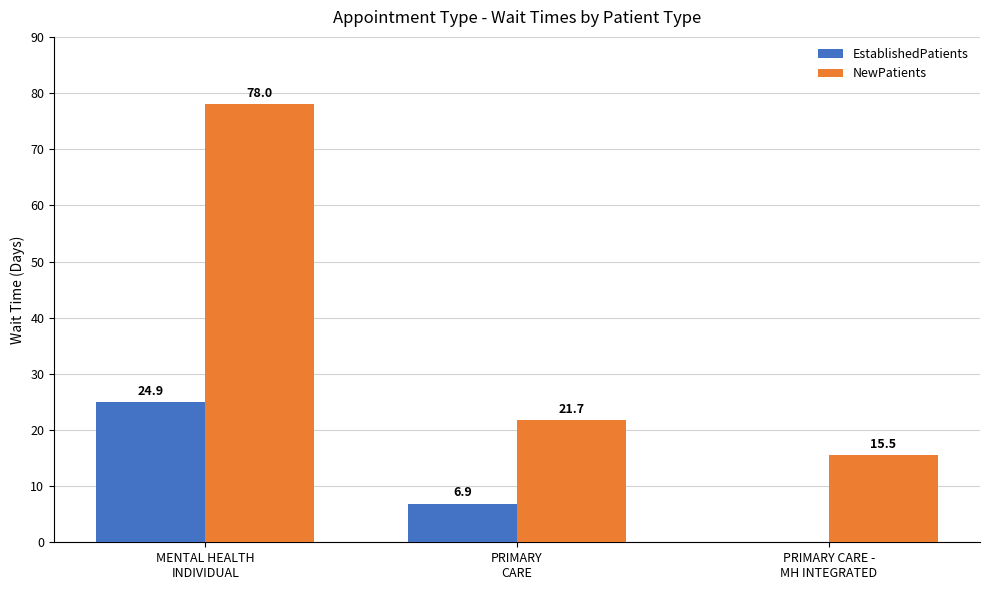

Count the number of data series in this chart.

2